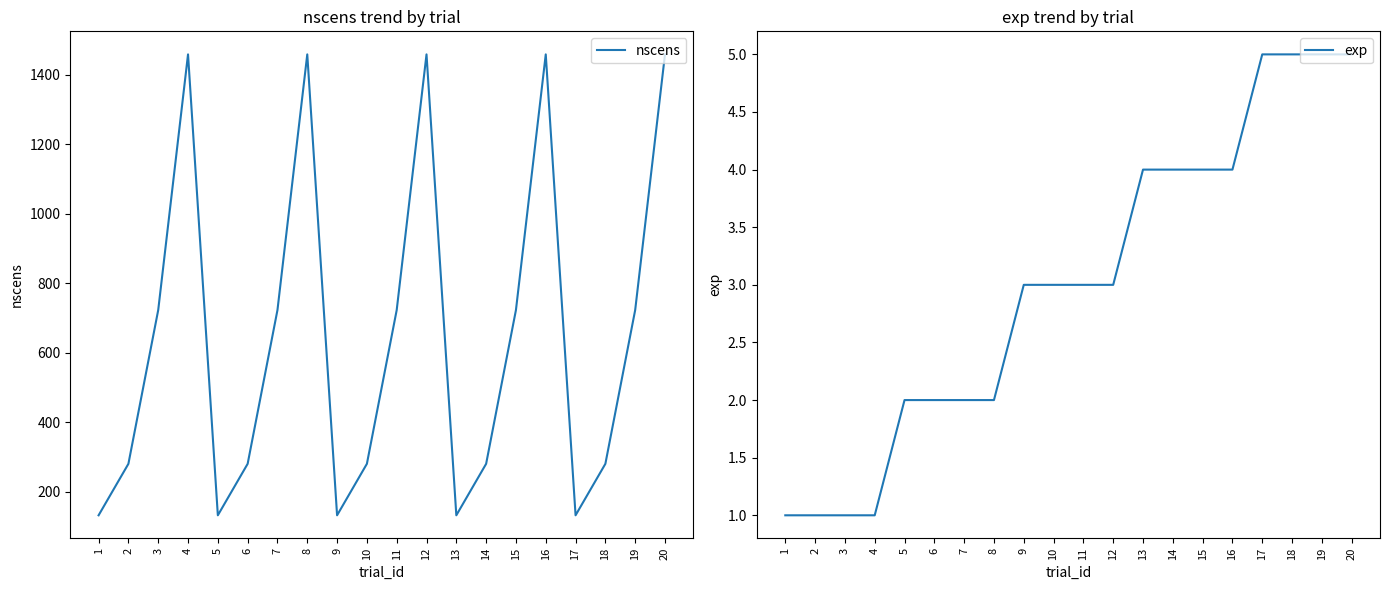

What is the total value across all series at 16?

1462